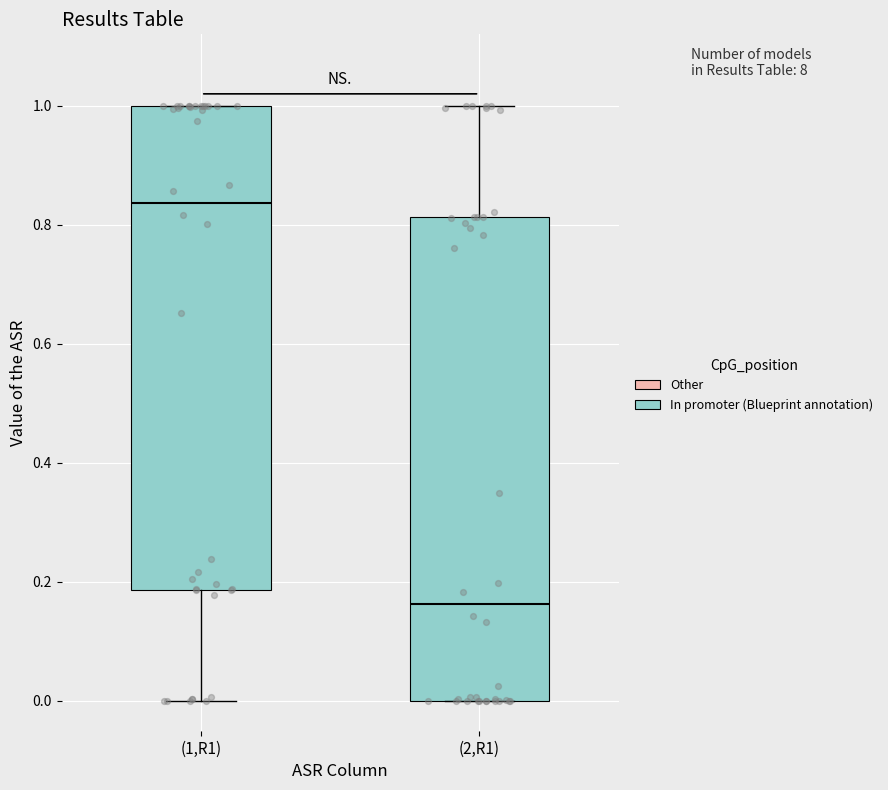

Where does the lower whisker of the box for (1,R1) end on the y-axis? The values are not printed on the chart, so give them approximately, as read against the axis.

0.00